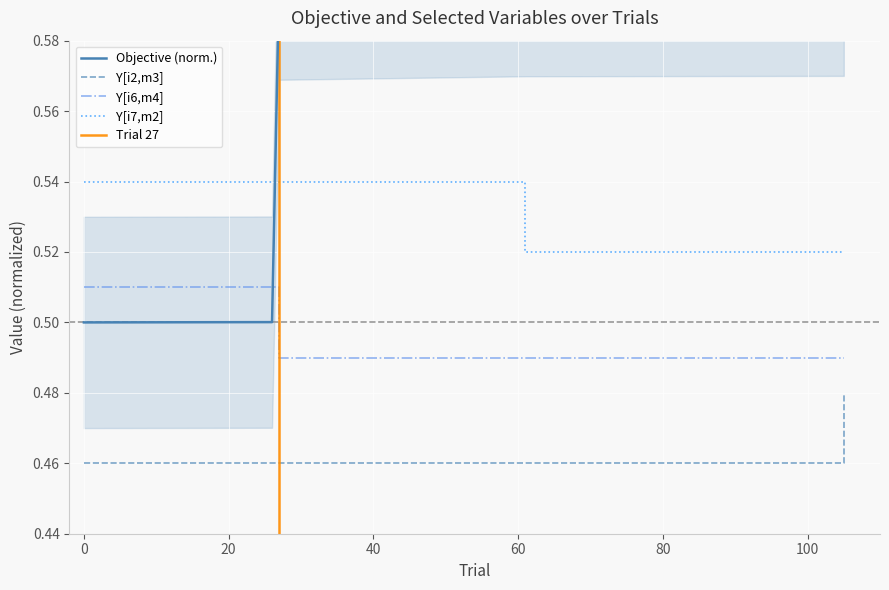

True or false: Y[i6,m4] and Y[i2,m3] intersect in this chart.

False